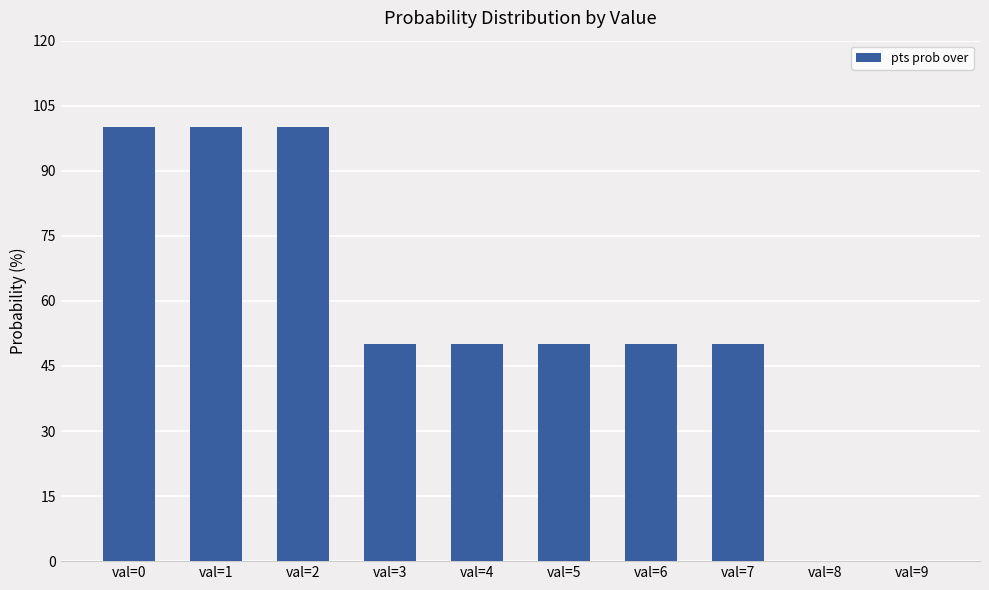

What is the sum of the values at val=1 and val=6?

150